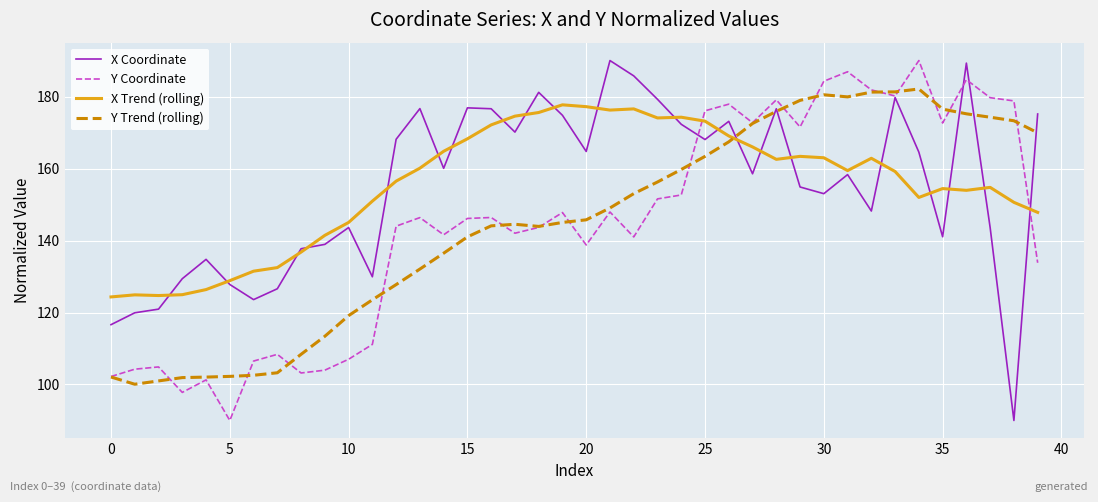

What are all the series names shown in the legend?

X Coordinate, Y Coordinate, X Trend (rolling), Y Trend (rolling)